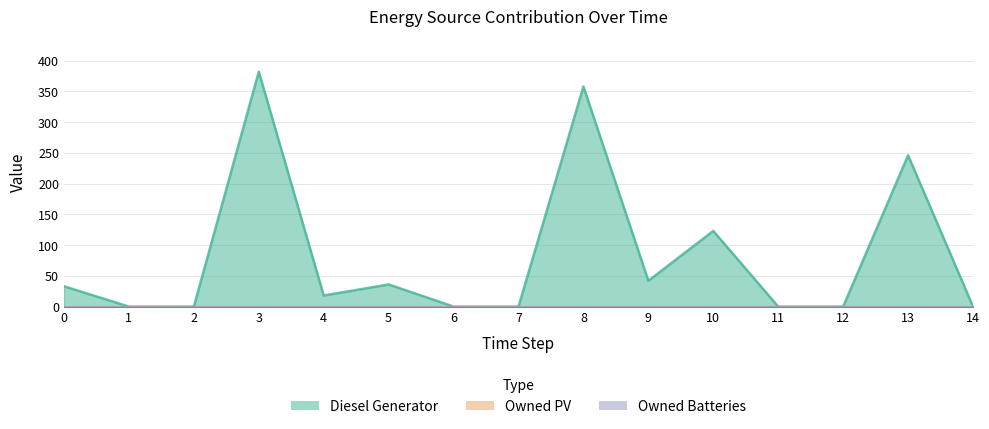

Reading right to left, list all the values displayed in this chart.

Diesel Generator: 0	246	0	0	123	42	358	0	0	36	18	382	0	0	33
Owned PV: 0	0	0	0	0	0	0	0	0	0	0	0	0	0	0
Owned Batteries: 0	0	0	0	0	0	0	0	0	0	0	0	0	0	0